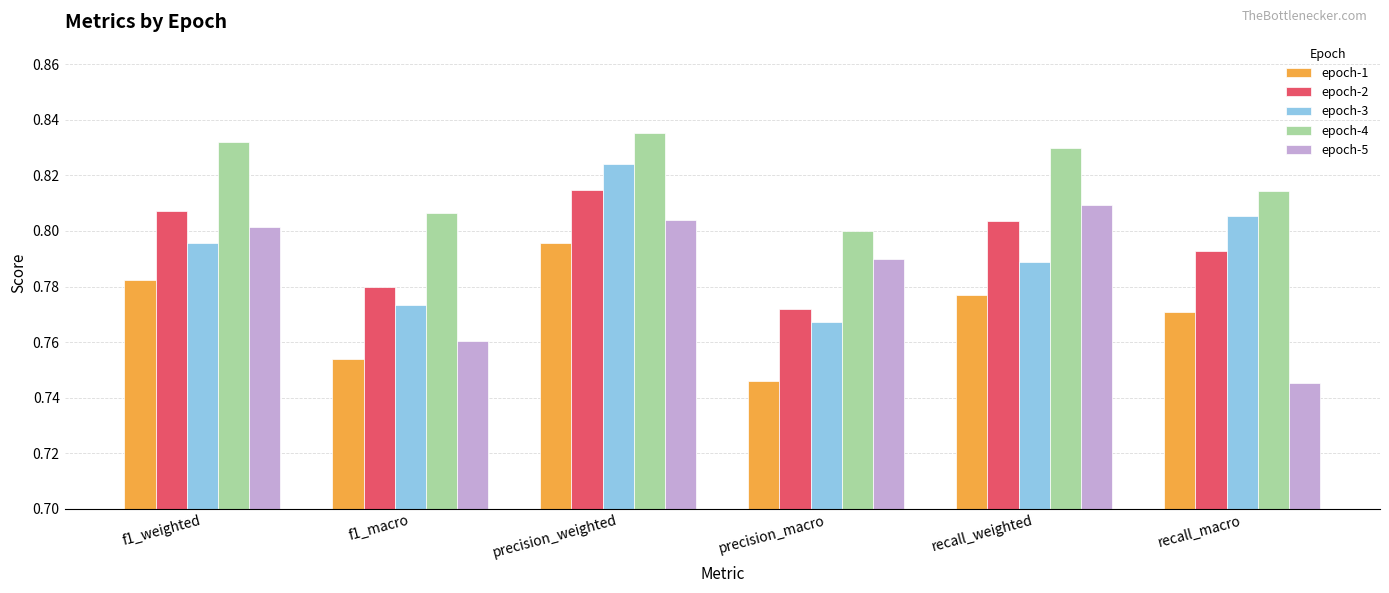

Which series changed the most between precision_weighted and recall_macro?

epoch-5